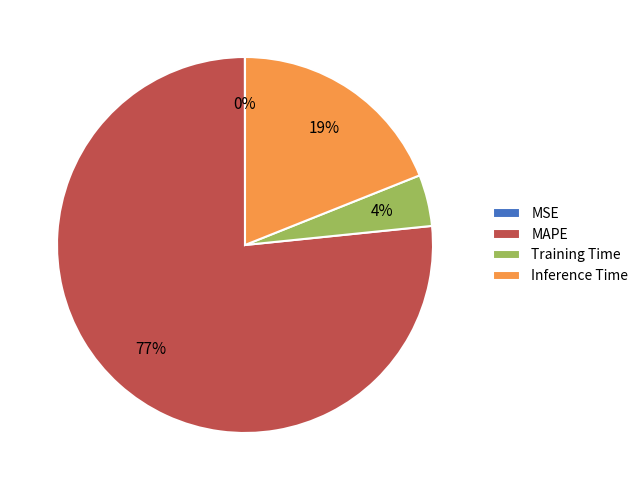

Which category accounts for the majority?

MAPE